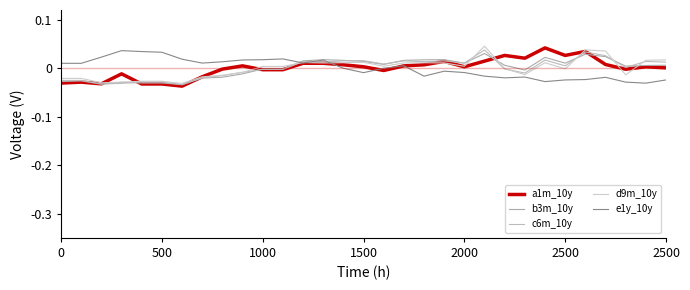

True or false: e1y_10y and b3m_10y intersect in this chart.

True